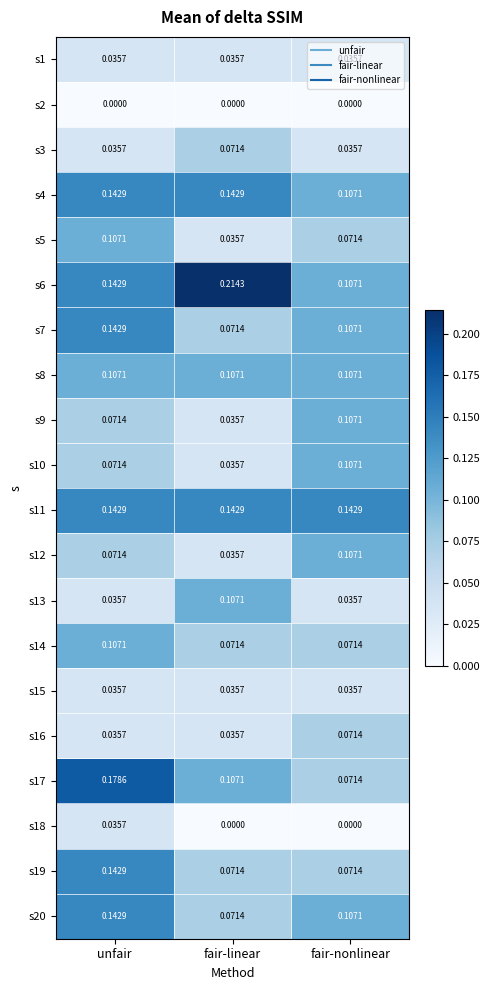

List the labels in order of s7 value, largest first.

unfair, fair-nonlinear, fair-linear